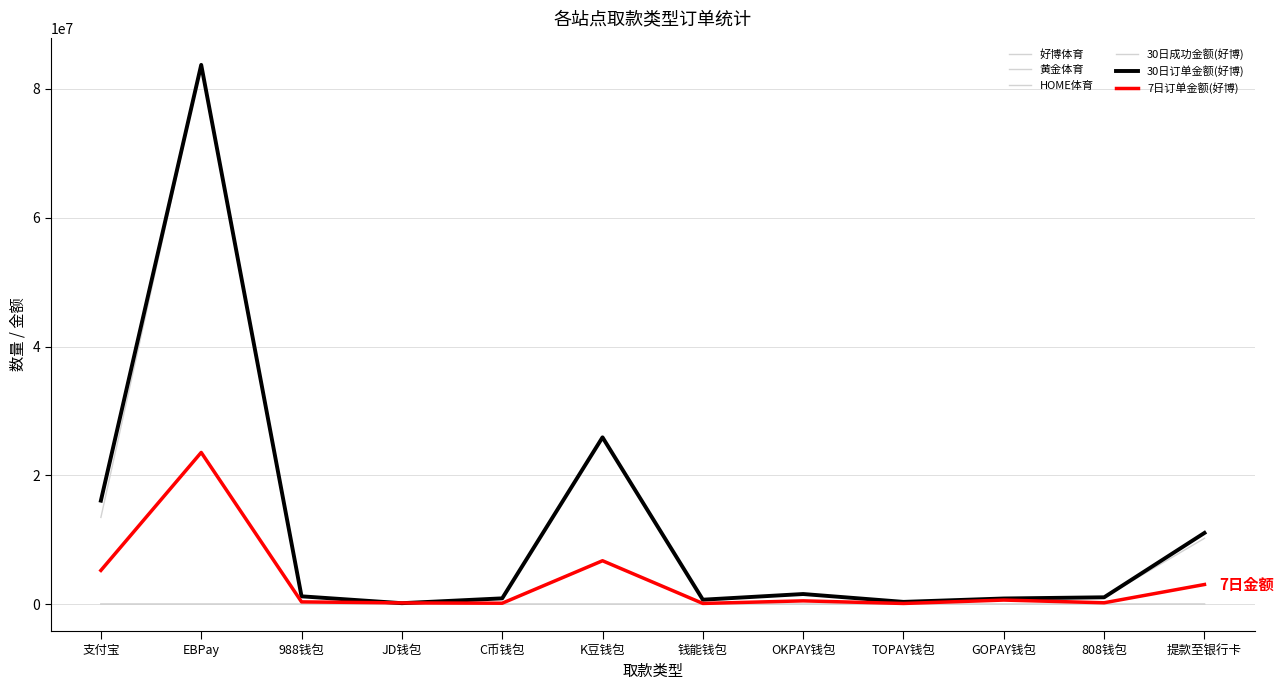

Does the chart display data point markers on the line(s)?

No